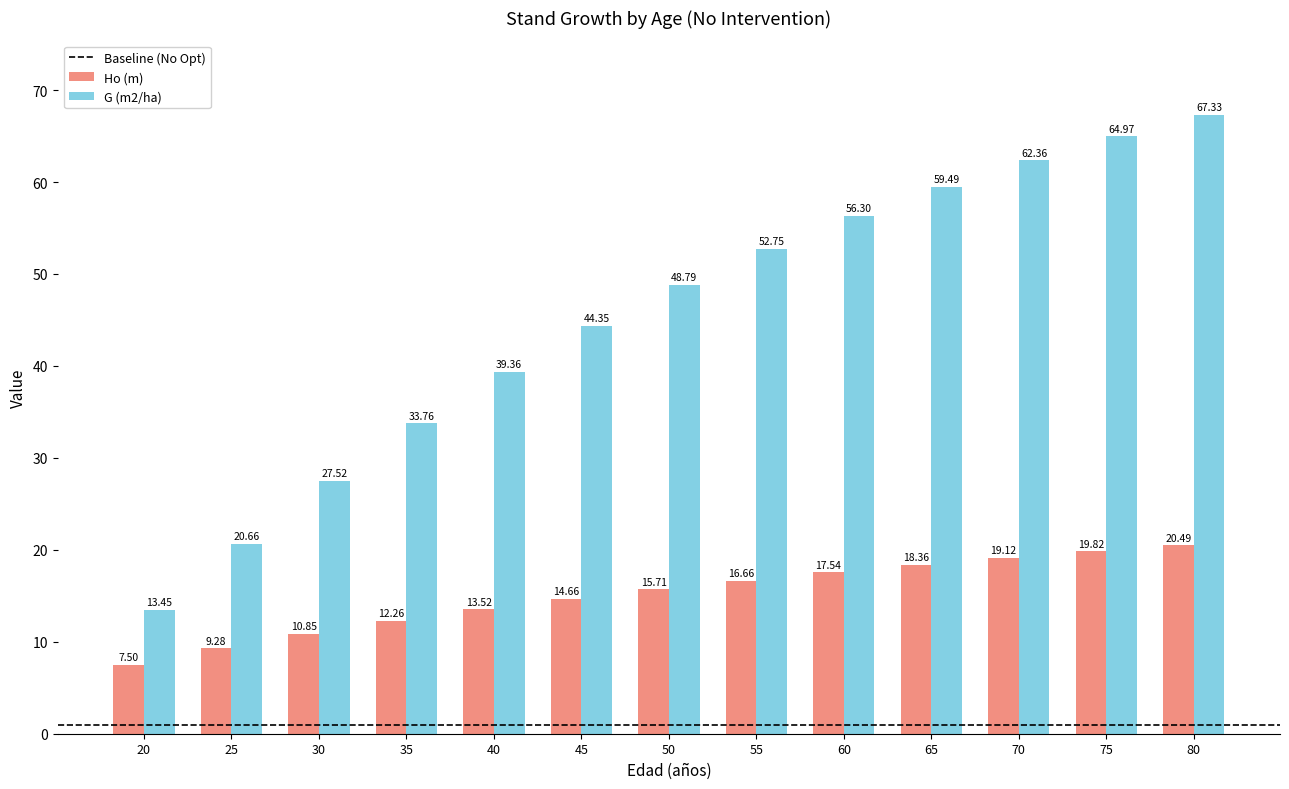

The value of Ho (m) at 65 is 27.1. True or false?

False